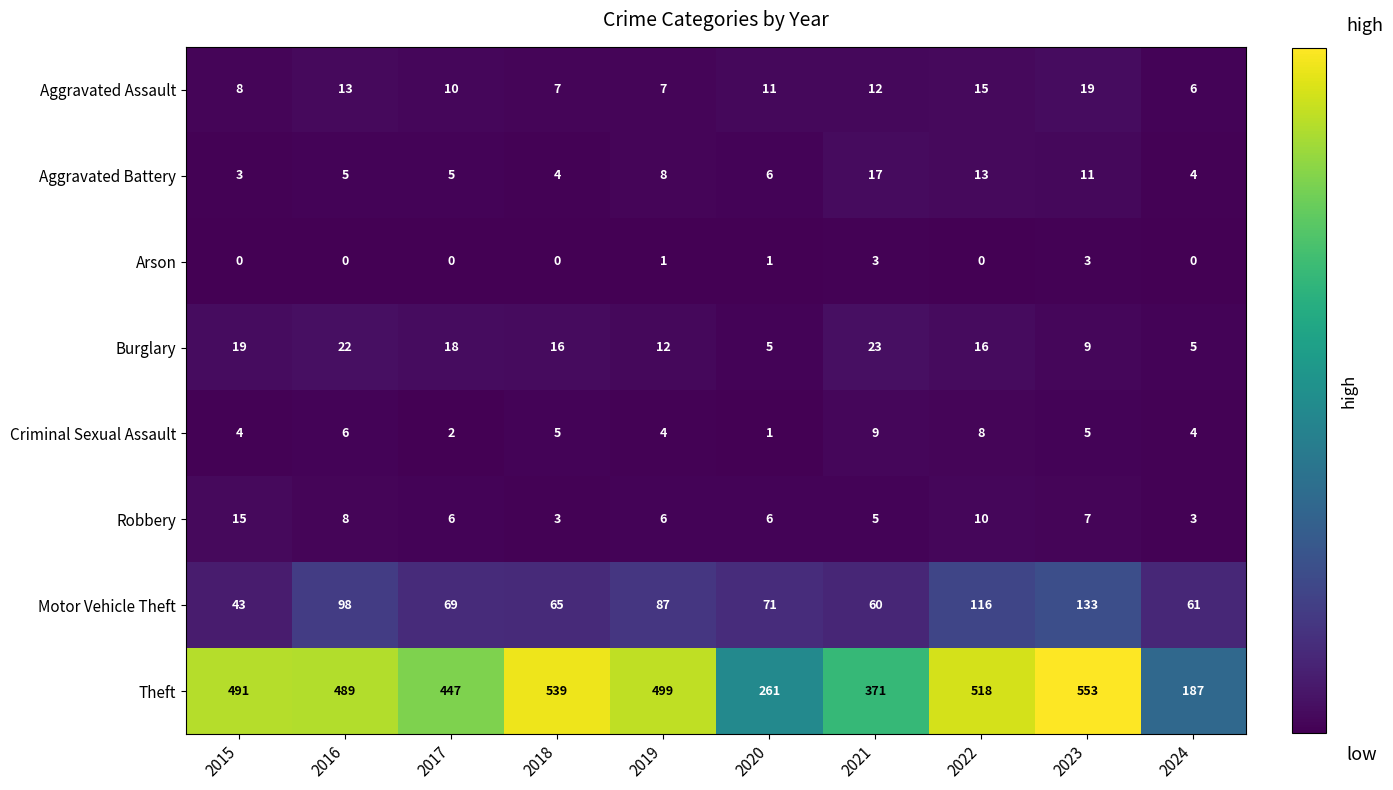

At how many categories does at least one series exceed 377?

7